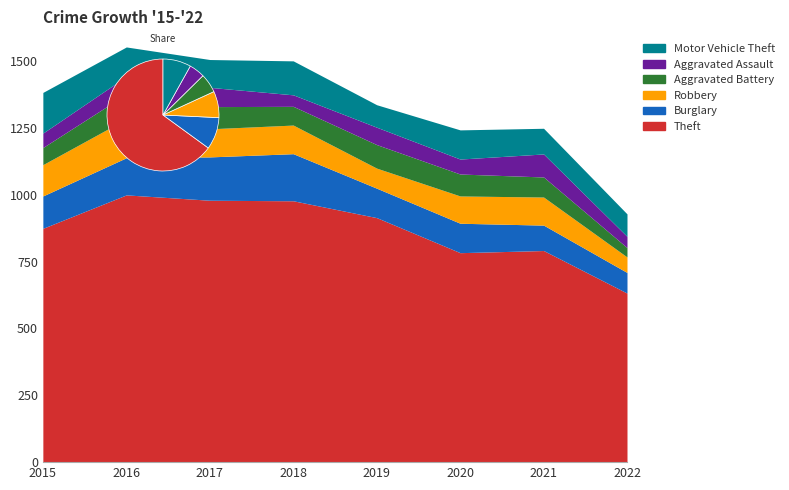

Reading left to right, extract all data points from this chart.

Theft: 2015=874	2016=999	2017=979	2018=977	2019=914	2020=783	2021=791	2022=632
Burglary: 2015=121	2016=139	2017=162	2018=176	2019=110	2020=110	2021=95	2022=77
Robbery: 2015=117	2016=145	2017=105	2018=107	2019=75	2020=102	2021=105	2022=58
Aggravated Battery: 2015=64	2016=93	2017=83	2018=70	2019=88	2020=82	2021=75	2022=35
Aggravated Assault: 2015=54	2016=66	2017=72	2018=43	2019=65	2020=56	2021=86	2022=42
Motor Vehicle Theft: 2015=152	2016=110	2017=104	2018=127	2019=84	2020=109	2021=96	2022=84